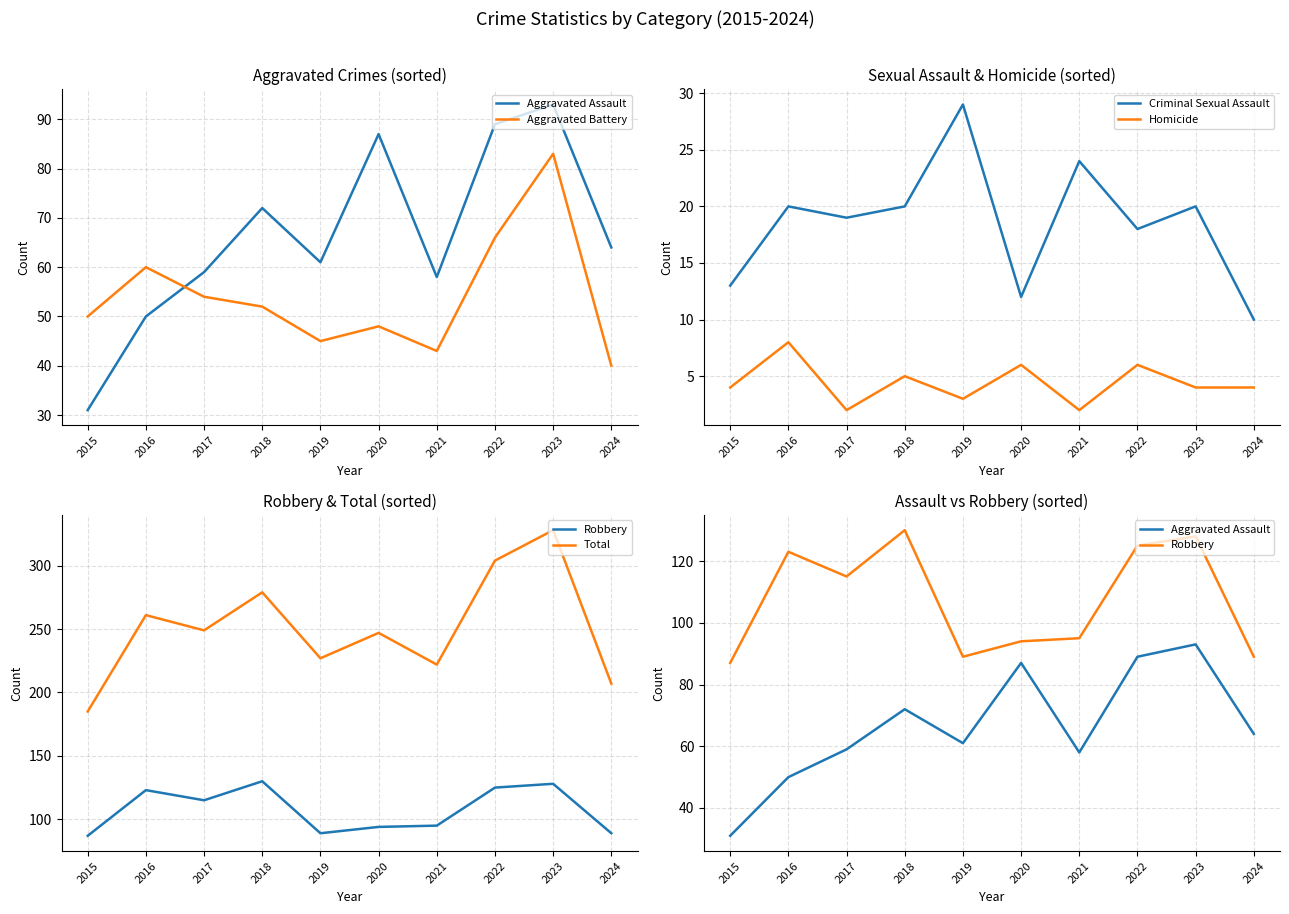

Does the chart have visible grid lines?

Yes